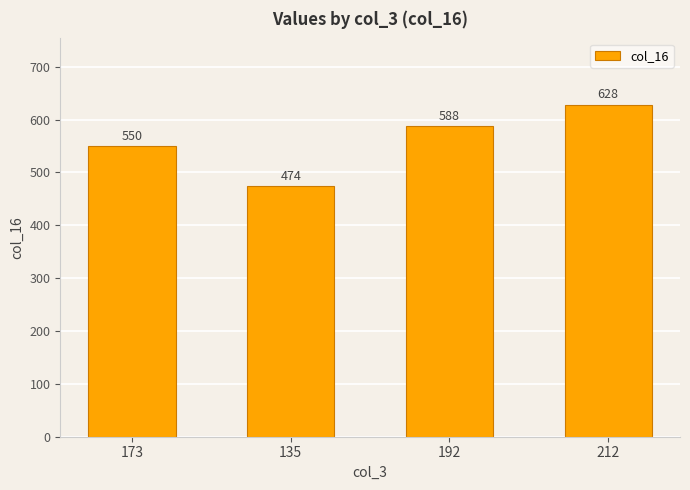

Is it true that the value at 212 is 628?

True